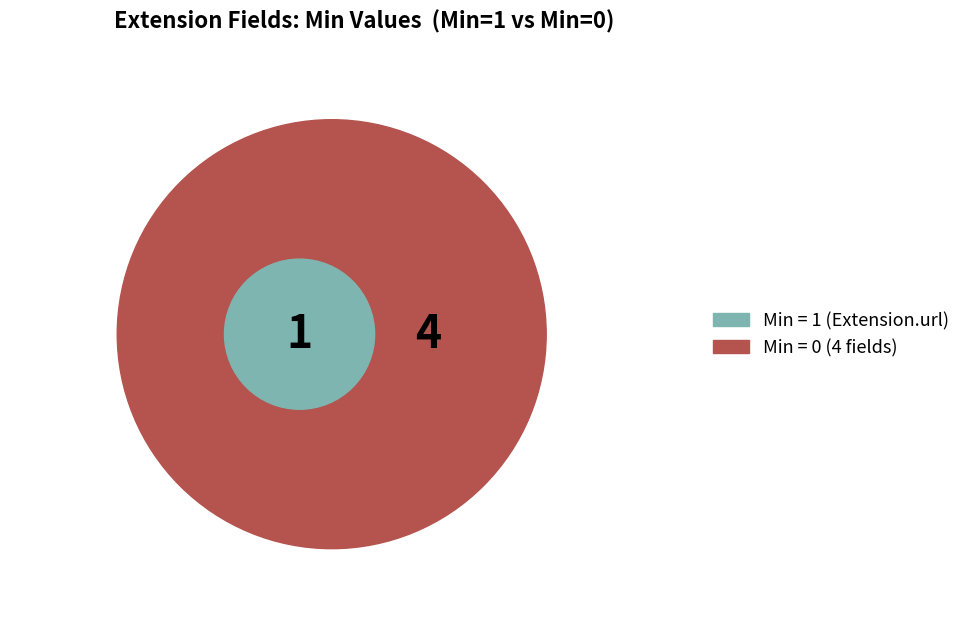

How much of the chart is everything except Extension?

100.0%